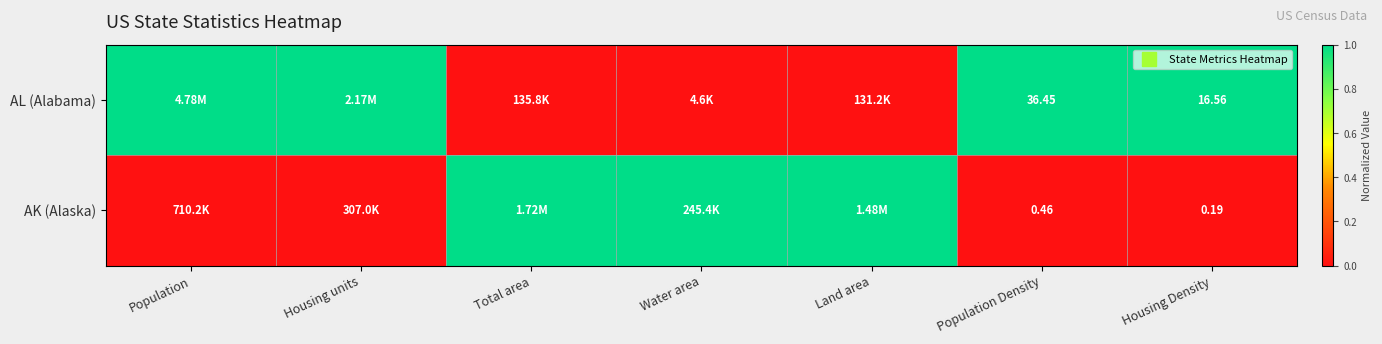

What is the total value across all series at Population?

1